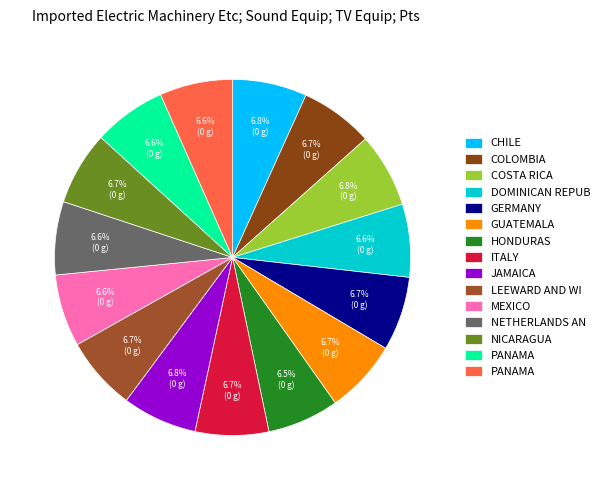

How many slices are in this pie chart?

15